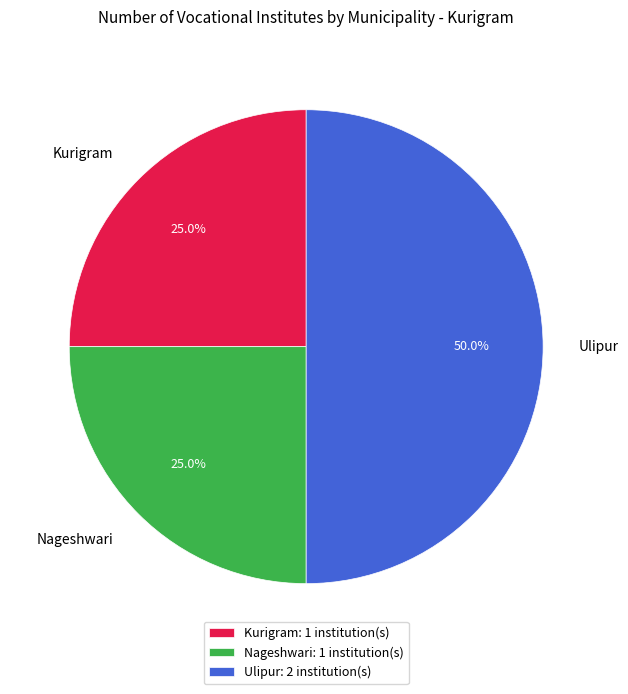

True or false: Ulipur accounts for 64% of the total.

False